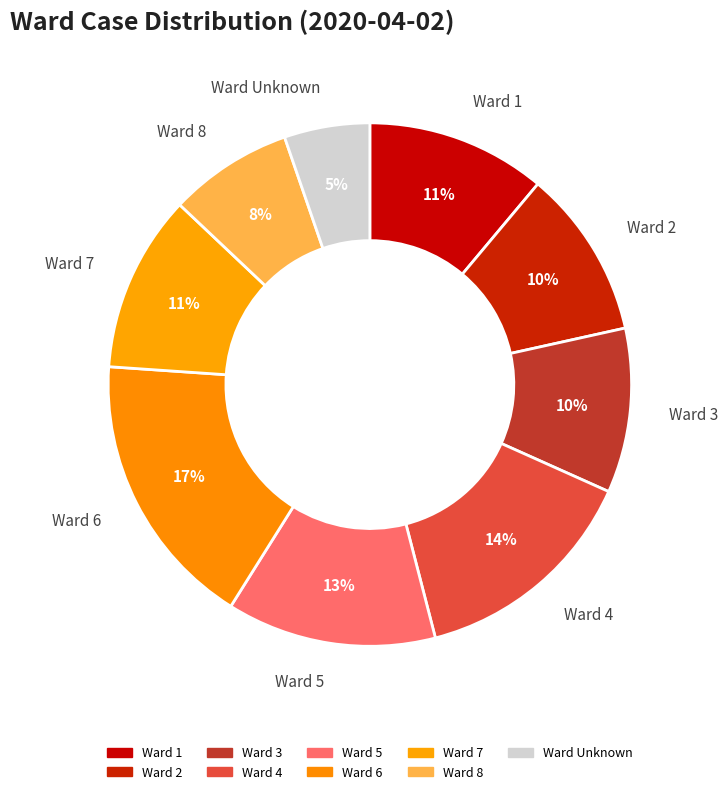

To the nearest percent, what is the average slice percentage?

11%